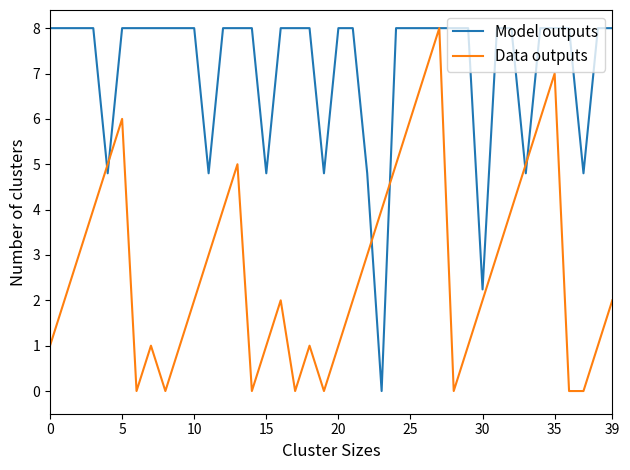

Does the chart display data point markers on the line(s)?

No